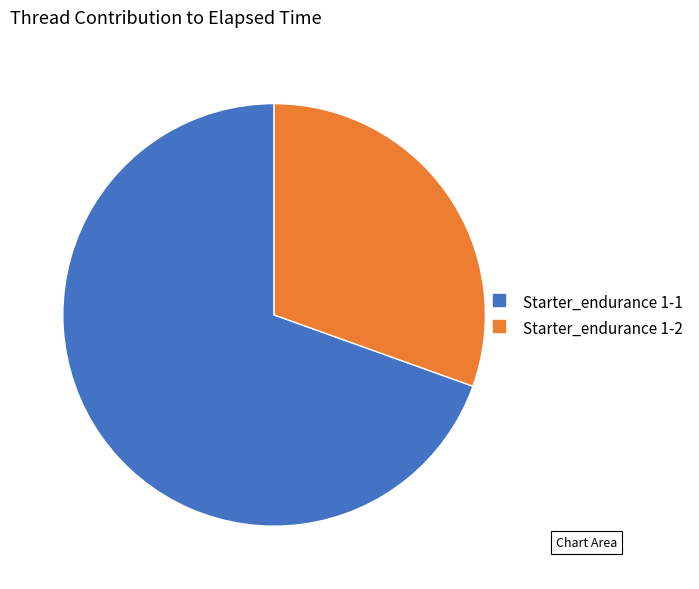

Rank the categories by value from lowest to highest.

Starter_endurance 1-2, Starter_endurance 1-1